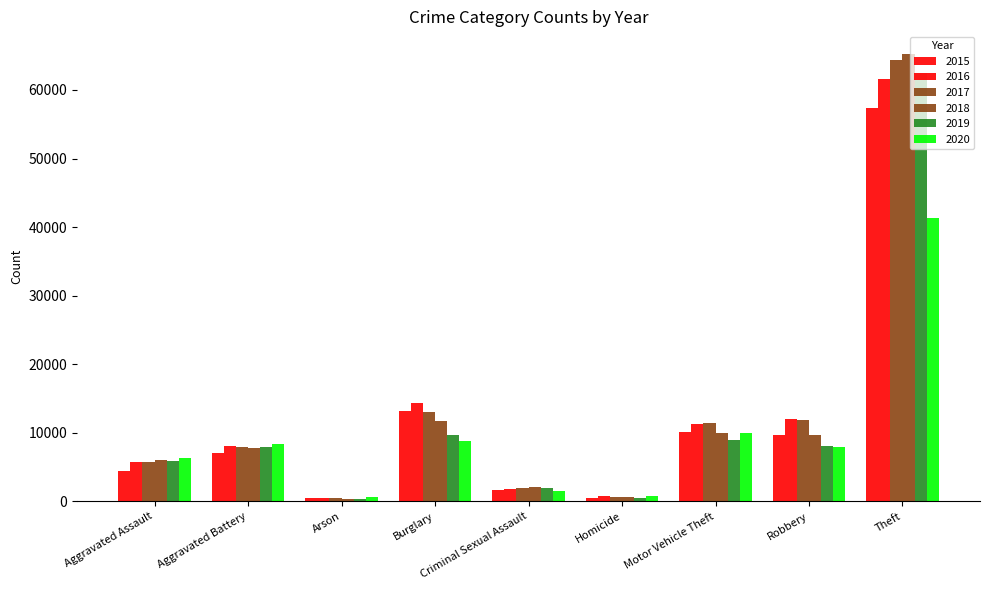

Rank the series by their maximum value, from highest to lowest.

2018, 2017, 2019, 2016, 2015, 2020